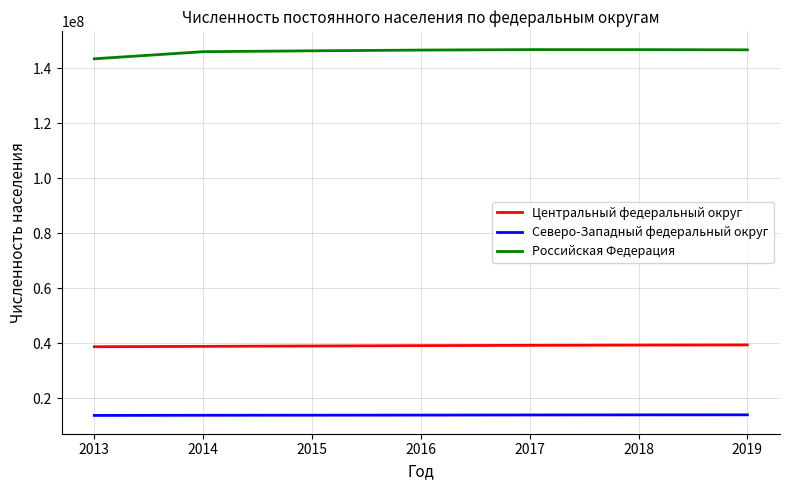

What is the lowest value of the Центральный федеральный округ series?

38749394